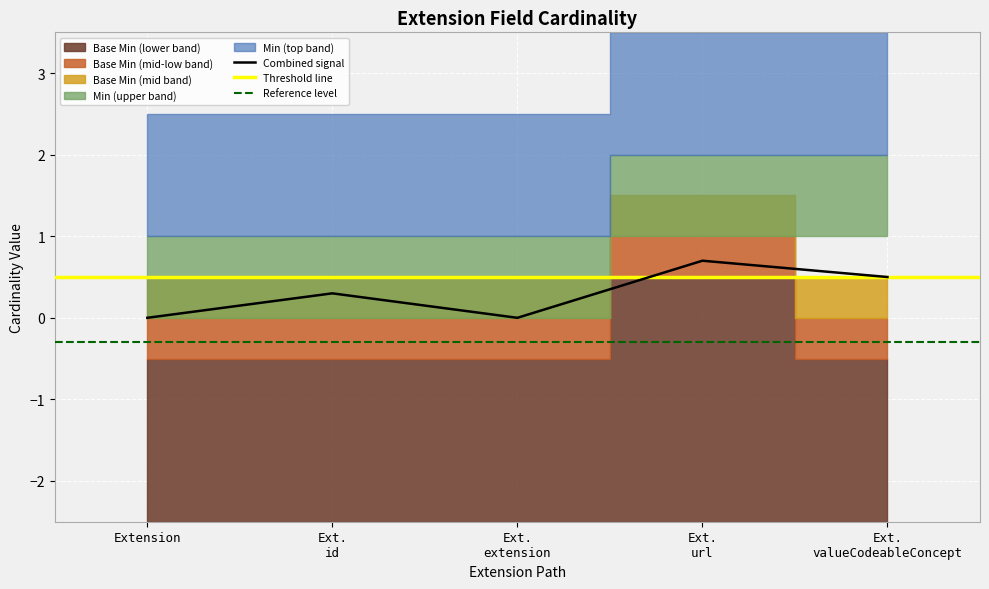

Reading left to right, list all the values displayed in this chart.

Min: Extension=0	Extension.id=0	Extension.extension=0	Extension.url=1	Extension.valueCodeableConcept=1
Base Min: Extension=0	Extension.id=0	Extension.extension=0	Extension.url=1	Extension.valueCodeableConcept=0